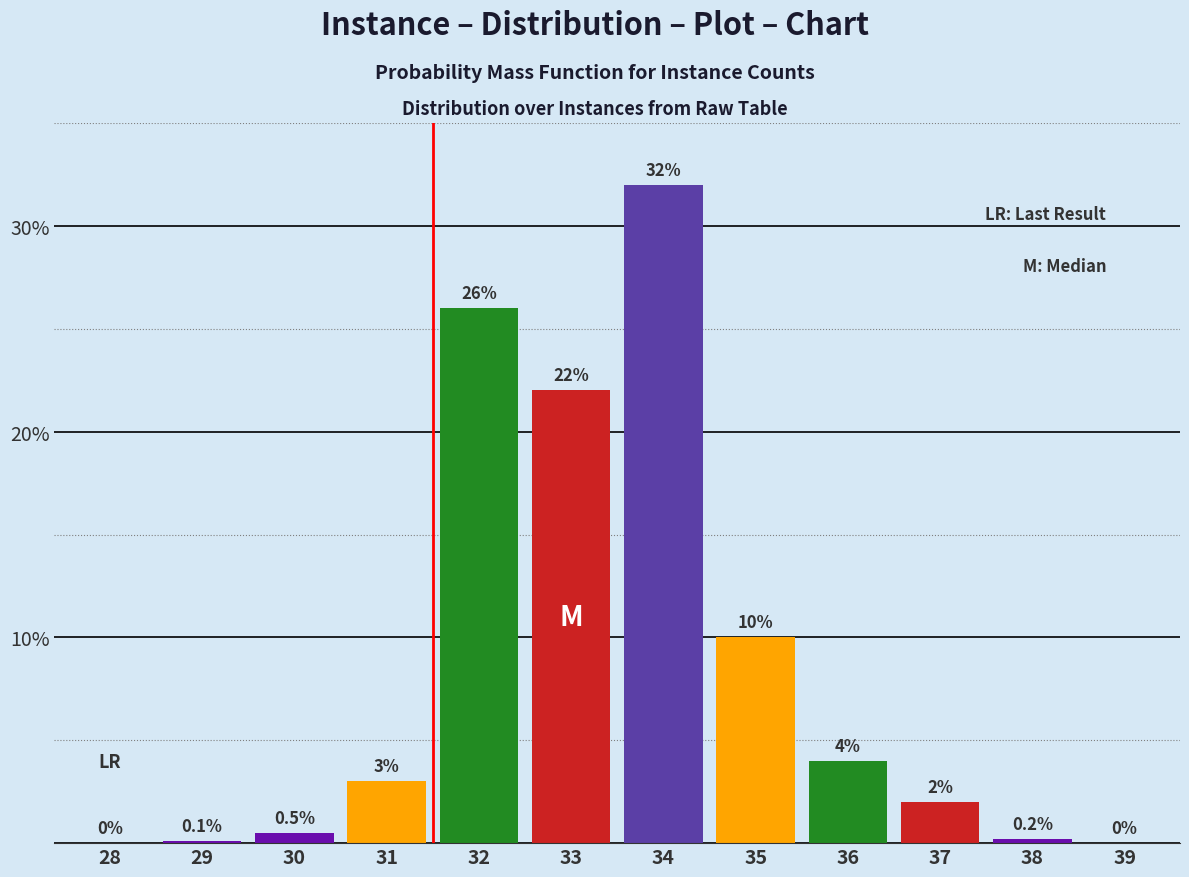

Reading right to left, extract all data points from this chart.

39=0.0	38=0.2	37=2.0	36=4.0	35=10.0	34=32.0	33=22.0	32=26.0	31=3.0	30=0.5	29=0.1	28=0.0